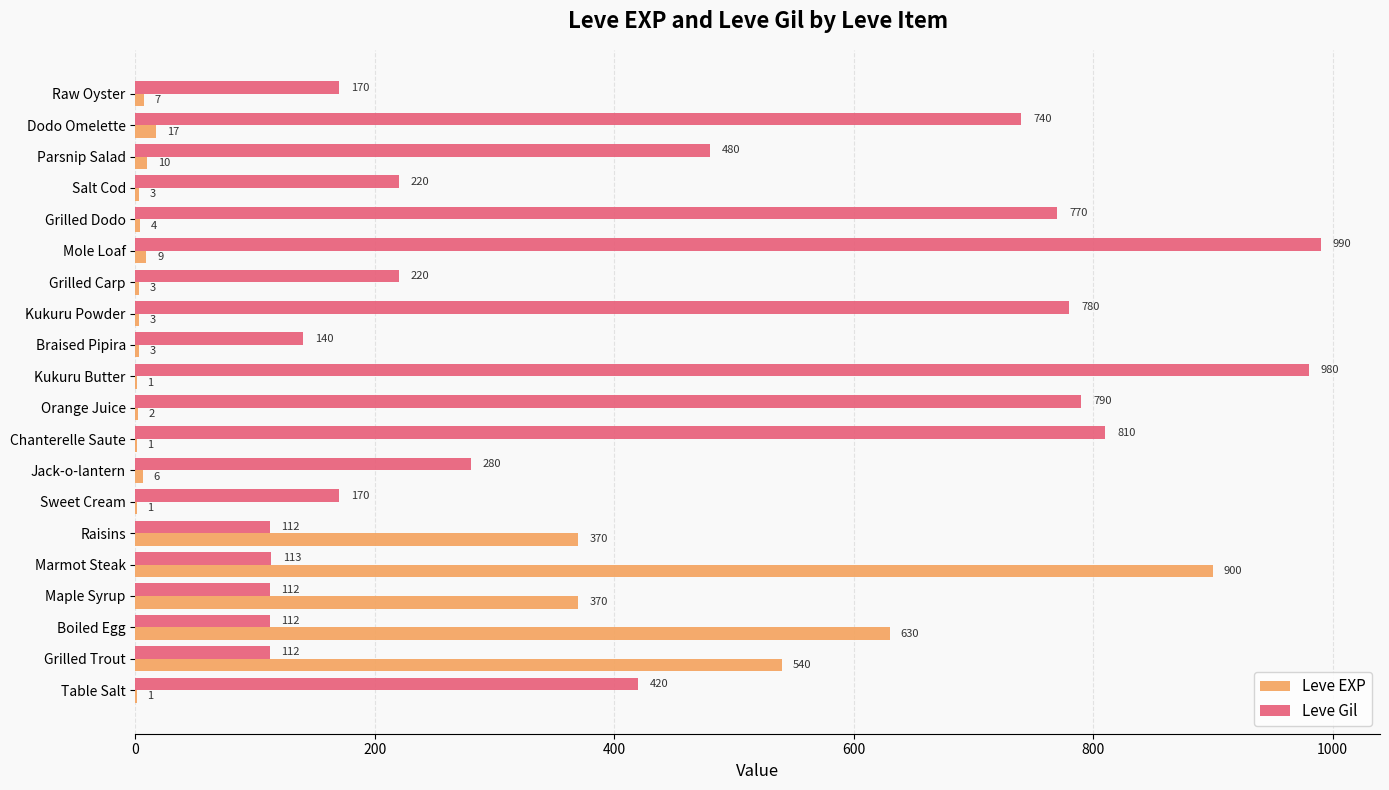

What value does the Leve Gil series have at Grilled Trout, to the nearest 100?

100